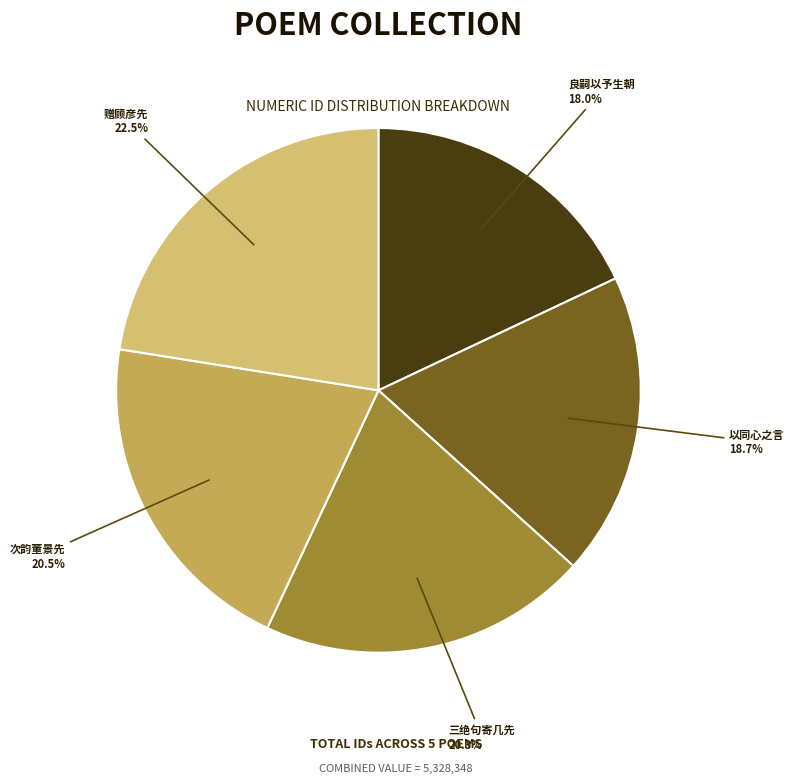

Which slice is the largest?

赠顾彦先